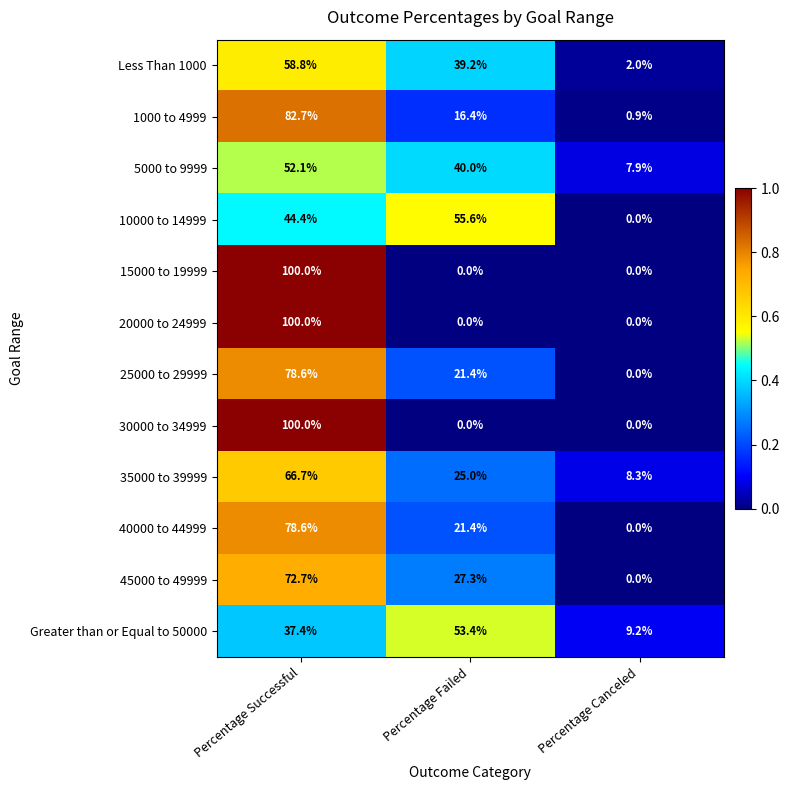

What is the total value across all series at Percentage Successful?

872.0